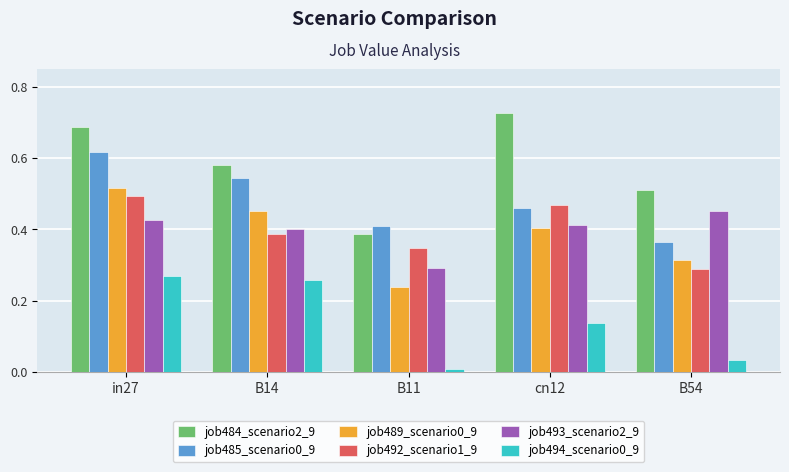

Where is job484_scenario2_9 nearest to the value 0?

B11